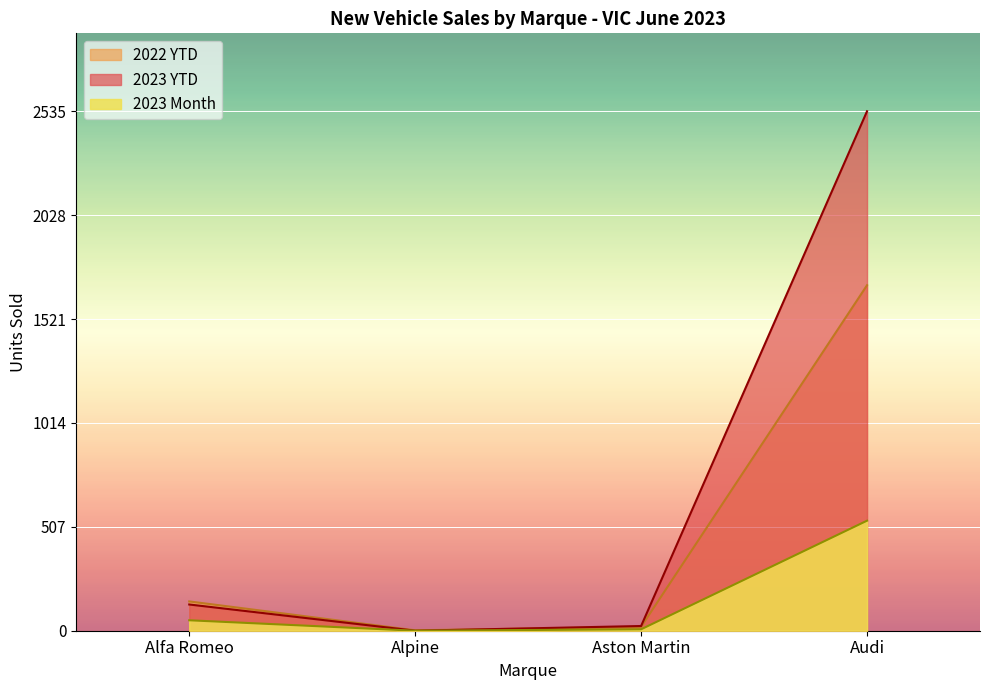

How many interior local peaks does the 2022 YTD series have?

0